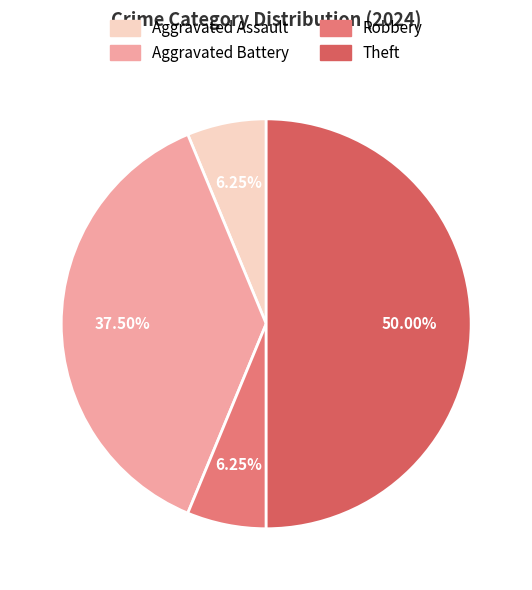

What percentage is NOT represented by Aggravated Battery?

62.5%